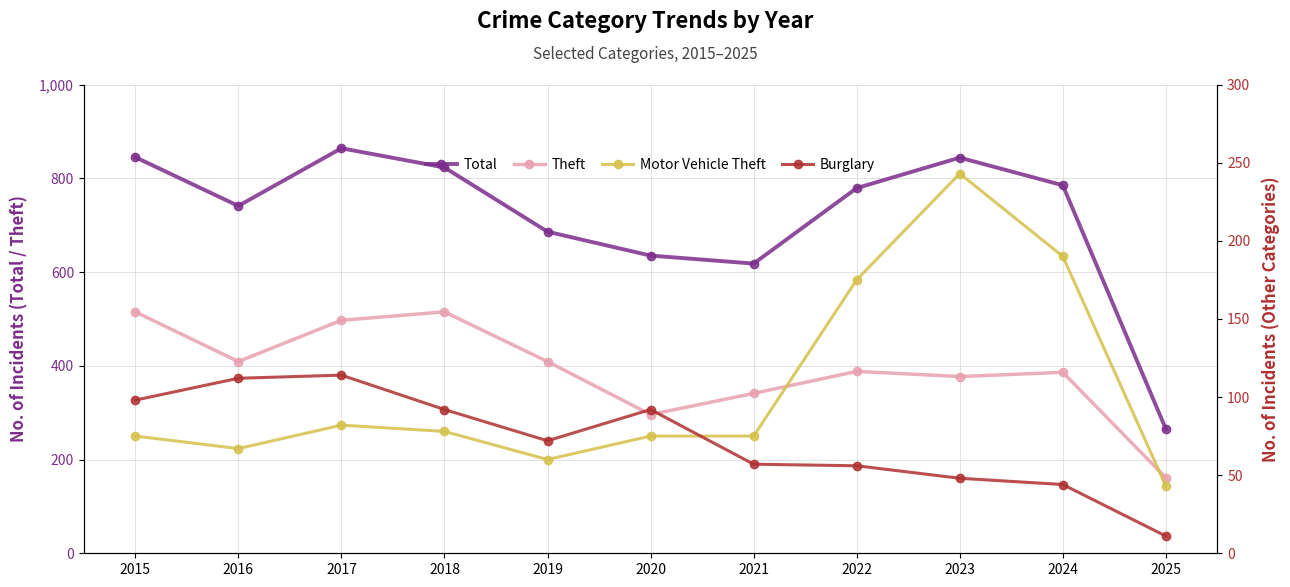

The value of Motor Vehicle Theft at 2023 is 243. True or false?

True